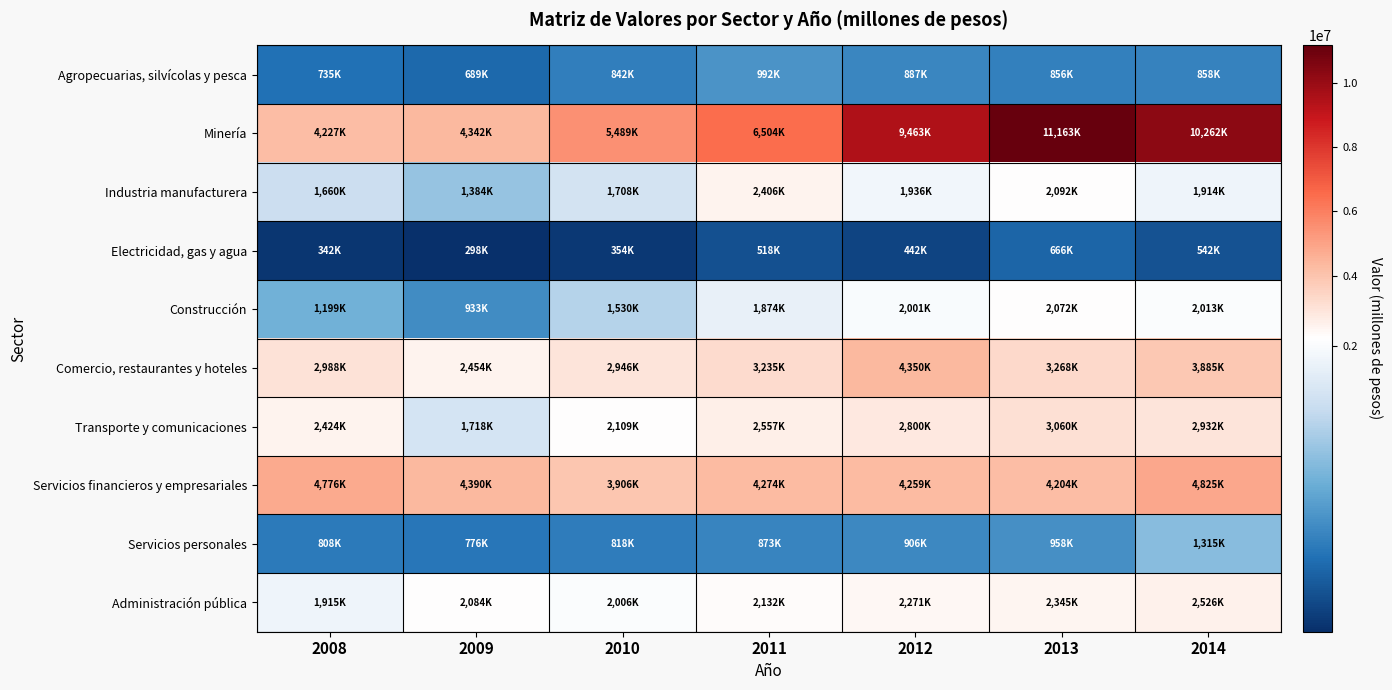

What is the difference between the highest and lowest values at 2010?

5134973